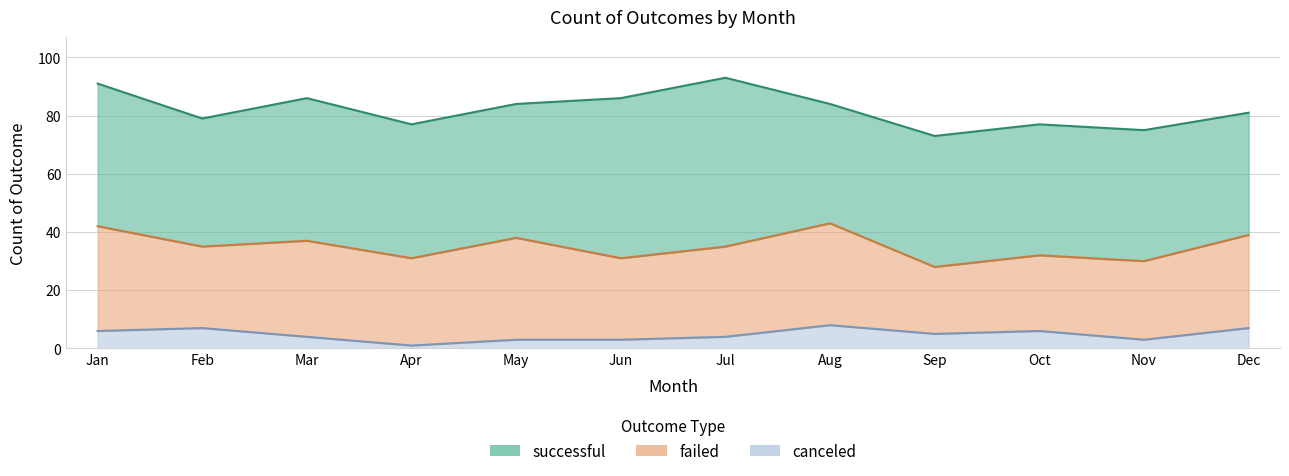

Reading left to right, list all the values displayed in this chart.

successful: Jan=49	Feb=44	Mar=49	Apr=46	May=46	Jun=55	Jul=58	Aug=41	Sep=45	Oct=45	Nov=45	Dec=42
failed: Jan=36	Feb=28	Mar=33	Apr=30	May=35	Jun=28	Jul=31	Aug=35	Sep=23	Oct=26	Nov=27	Dec=32
canceled: Jan=6	Feb=7	Mar=4	Apr=1	May=3	Jun=3	Jul=4	Aug=8	Sep=5	Oct=6	Nov=3	Dec=7